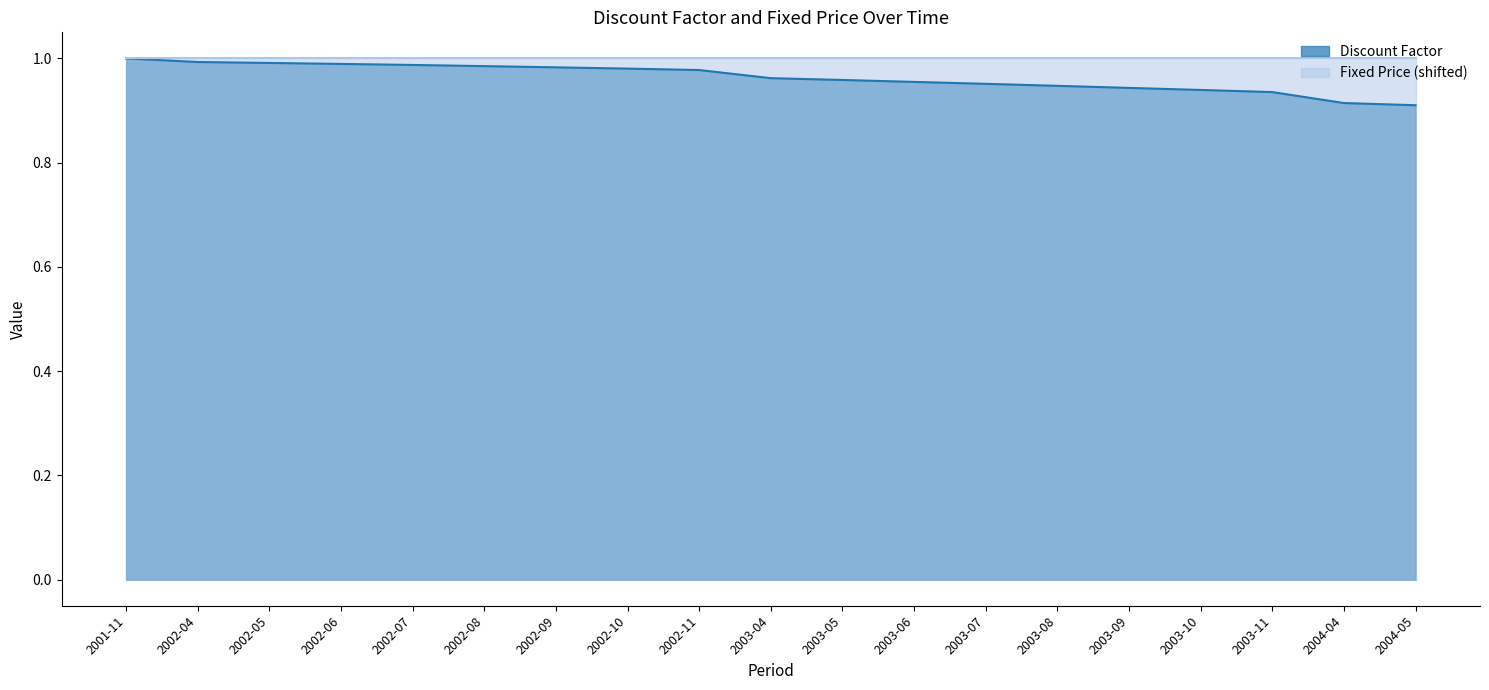

Which category has the lowest value across all series?

2004-05